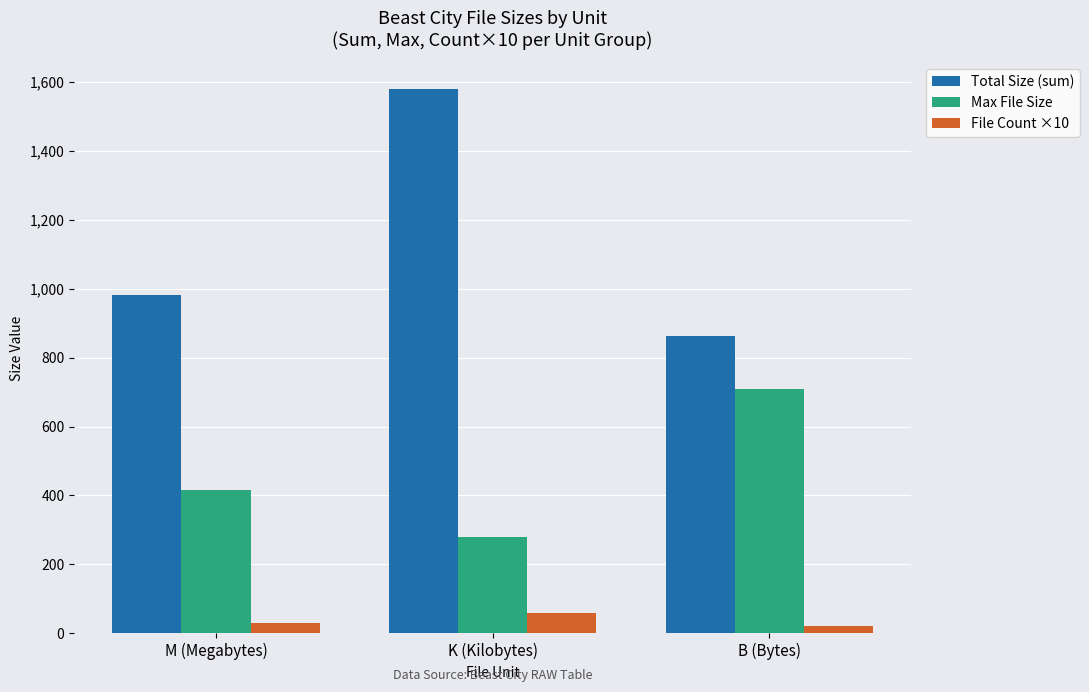

What is the greatest value displayed?

1578.5